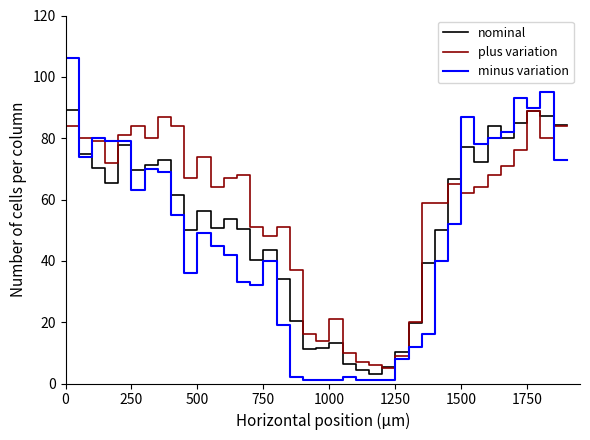

What is the average value of the plus variation series?

56.4